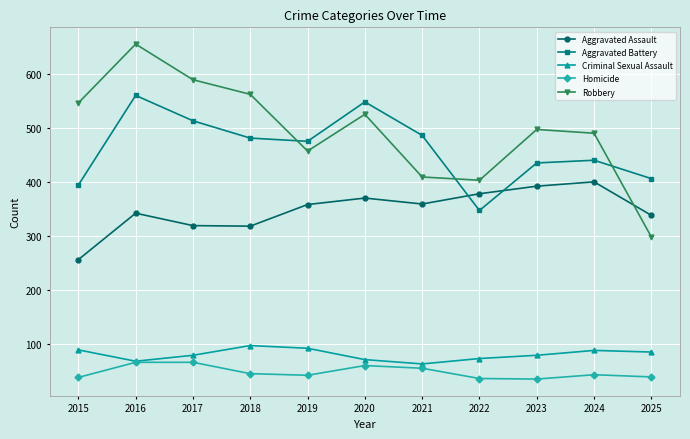

At which category does the chart reach its peak across all series?

2016